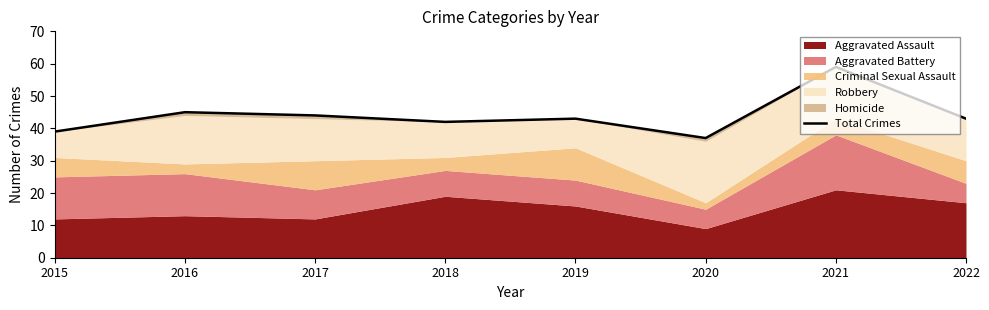

What is the value of the 5th point from the left?

43